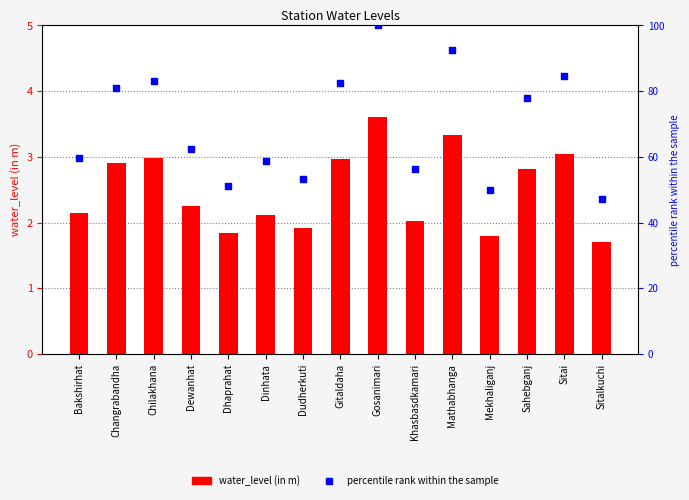

Which series has the largest total across all categories?

percentile rank within the sample